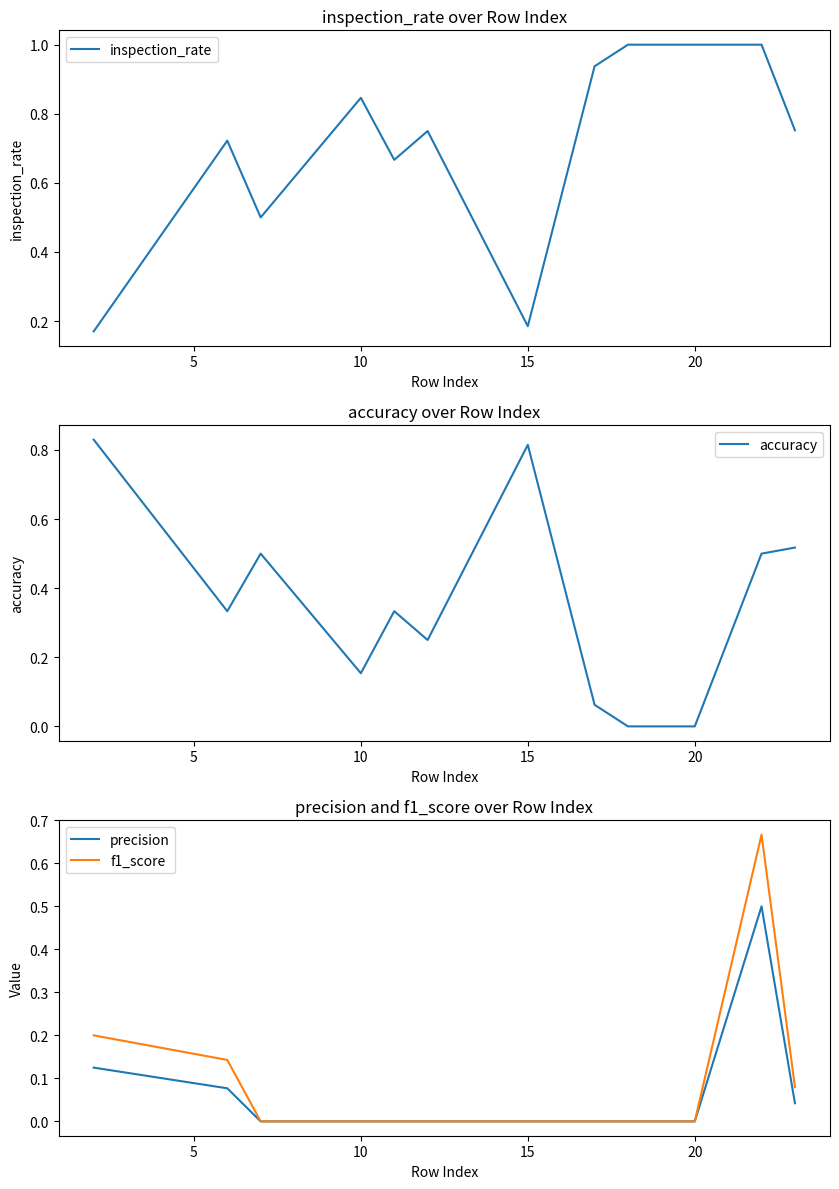

The value of inspection_rate at 20 is 0.3. True or false?

False